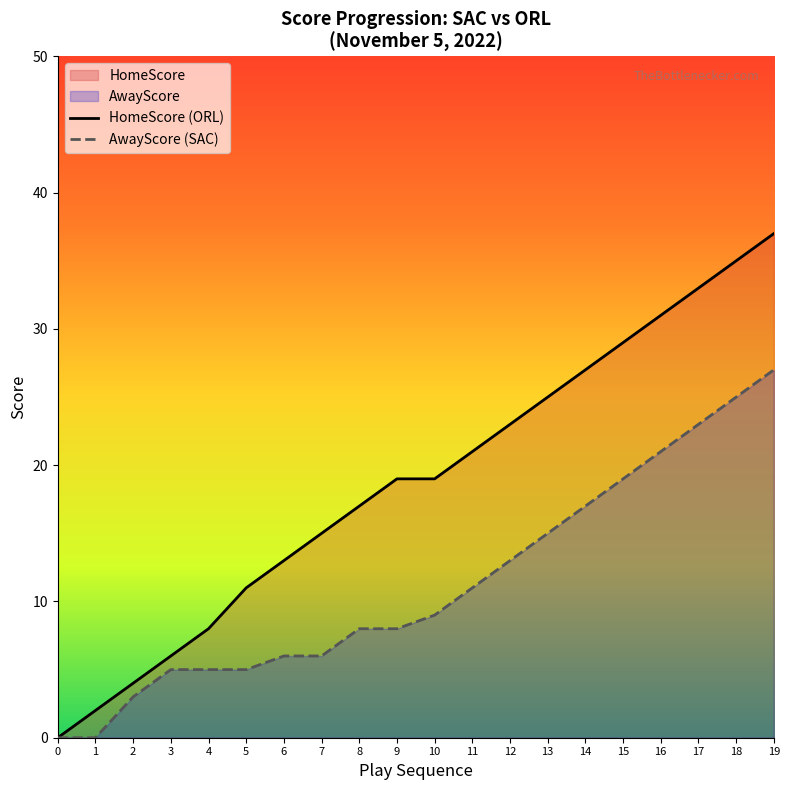

Where does the AwayScore series first go above 9?

11